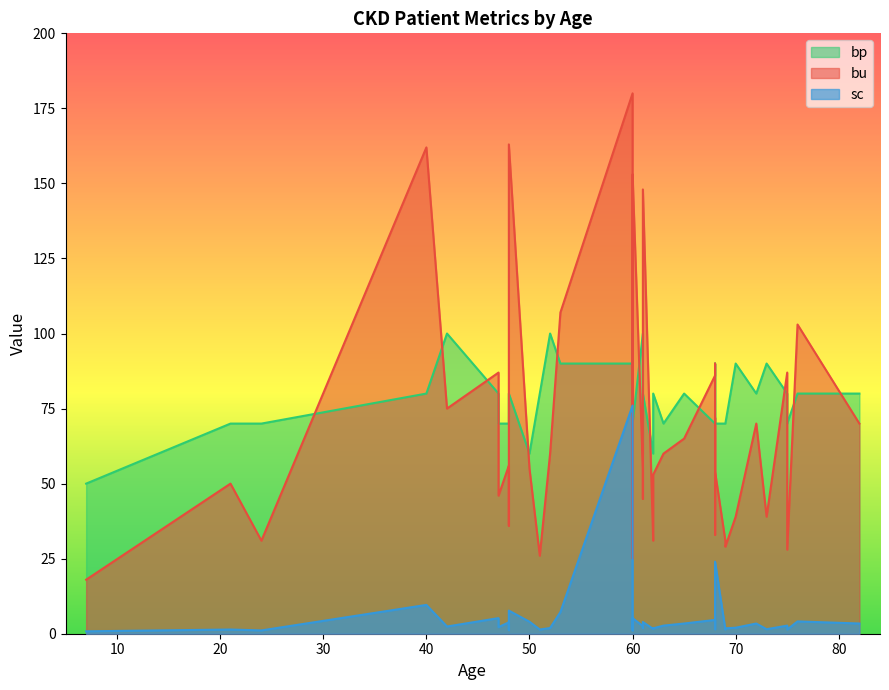

What are all the series names shown in the legend?

bu, sc, bp